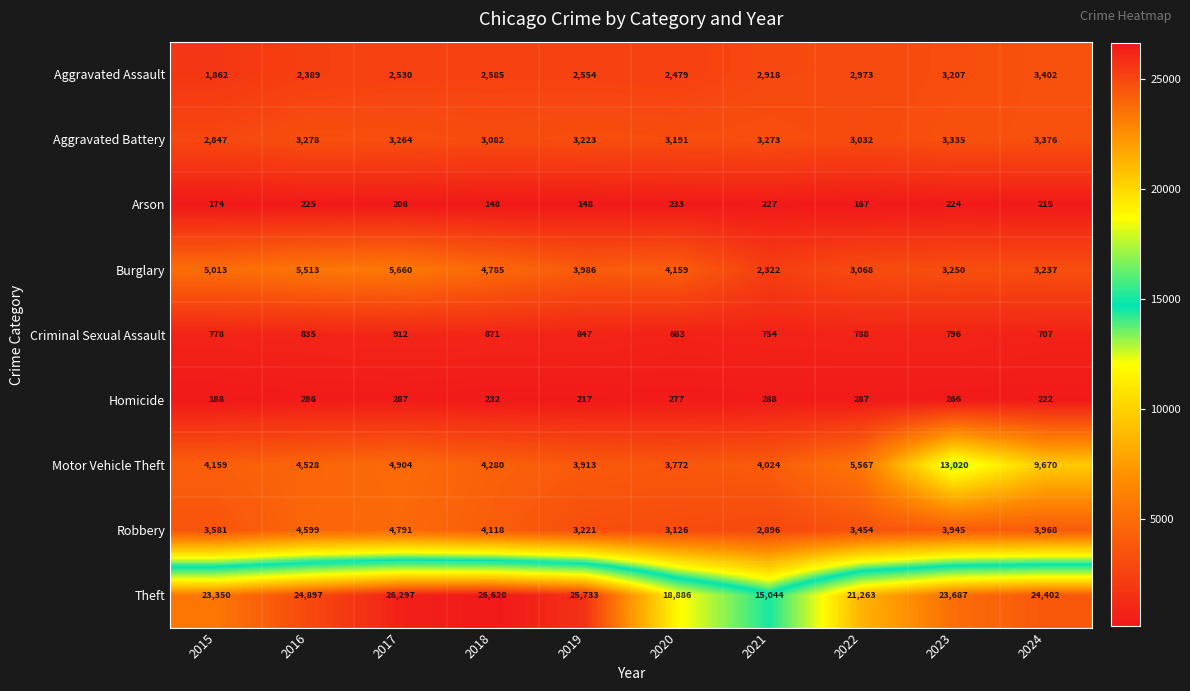

Rank the series by their maximum value, from lowest to highest.

Arson, Homicide, Criminal Sexual Assault, Aggravated Battery, Aggravated Assault, Robbery, Burglary, Motor Vehicle Theft, Theft